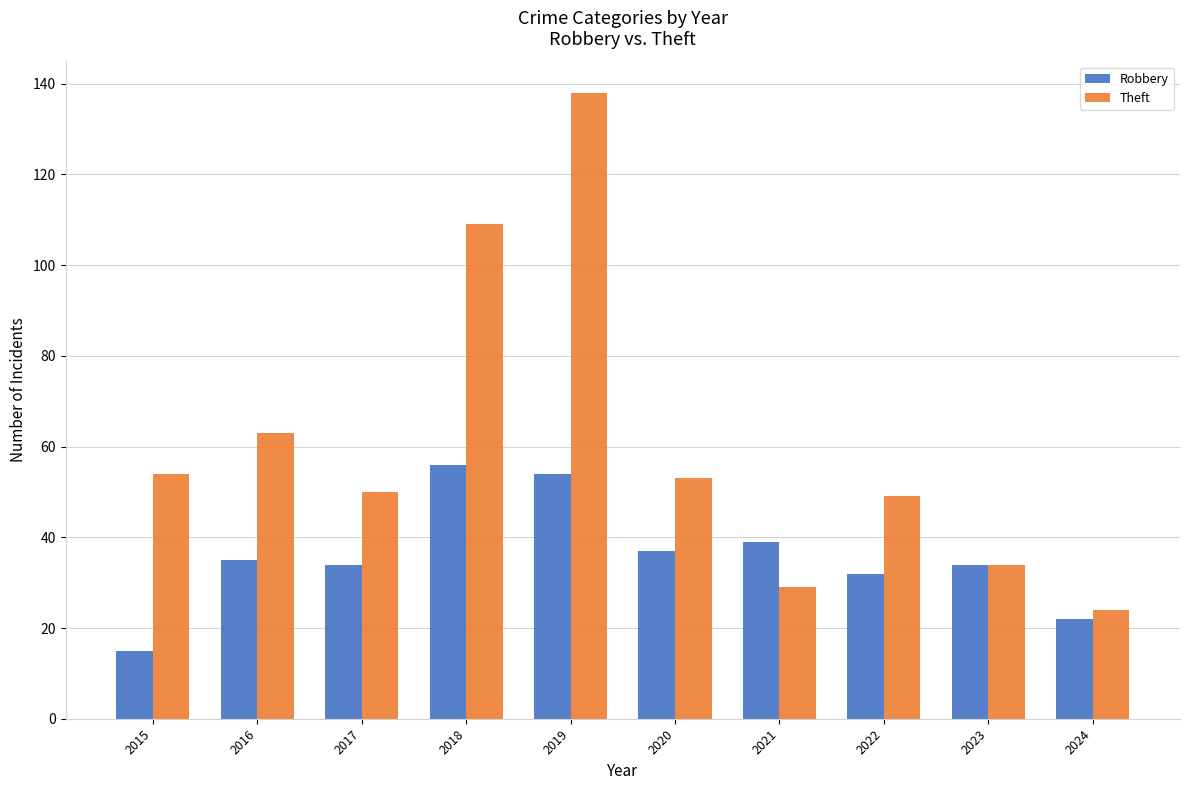

Which series has the widest spread of values?

Theft